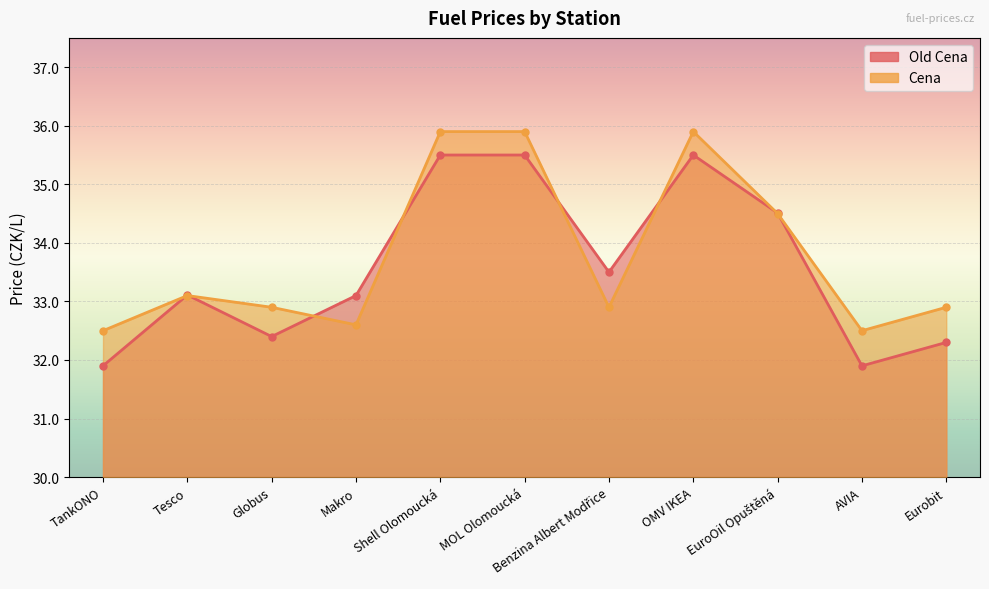

How many values in the Old Cena series exceed 33?

7